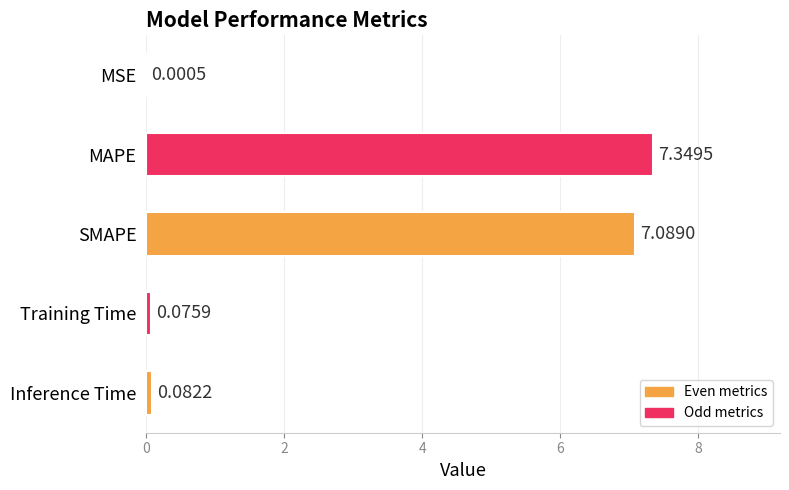

What is the sum of all values?

14.6